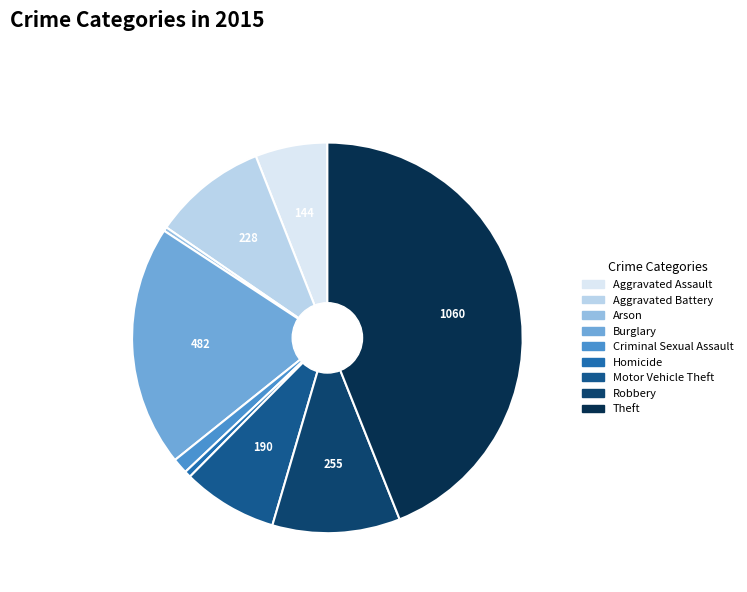

What is the change in value from Burglary to Criminal Sexual Assault?

-451